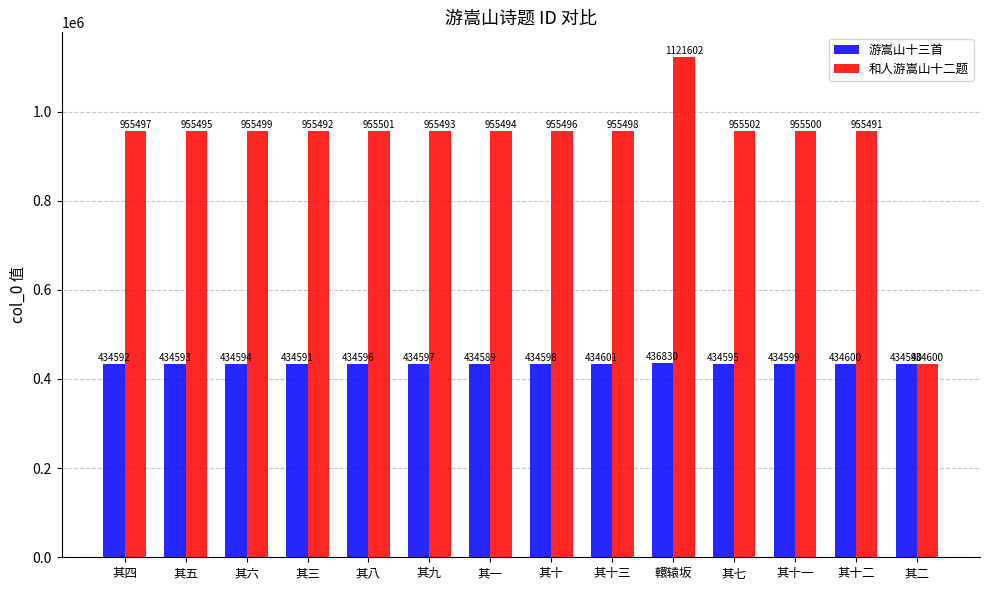

What is the difference between the 游嵩山十三首 values at 其一 and 其十一?

10